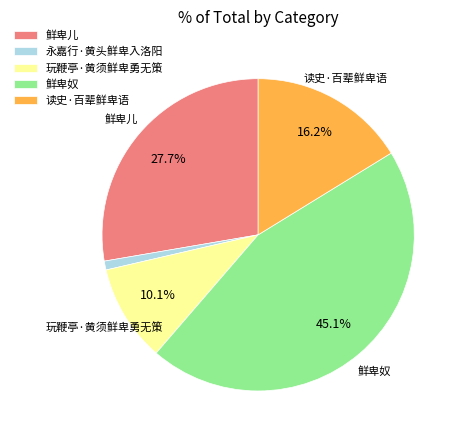

To the nearest percent, what is the combined percentage of 玩鞭亭·黄须鲜卑勇无策 and 鲜卑奴?

55%